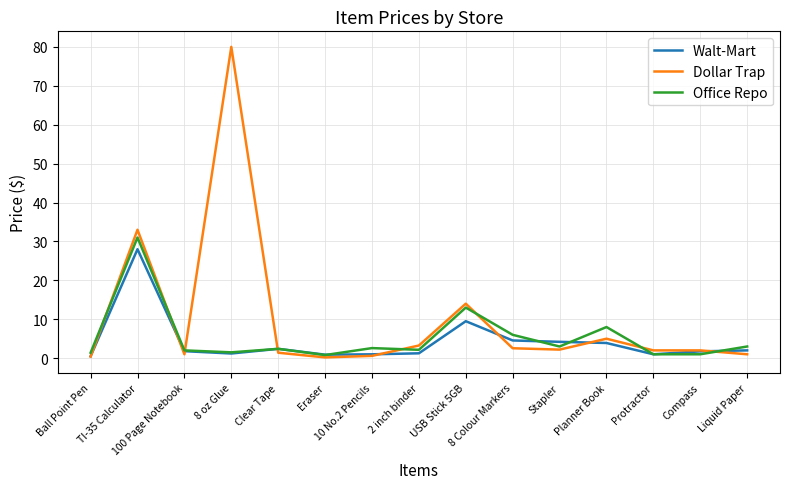

What is the difference between the maximum and minimum values in the Dollar Trap series?

79.8